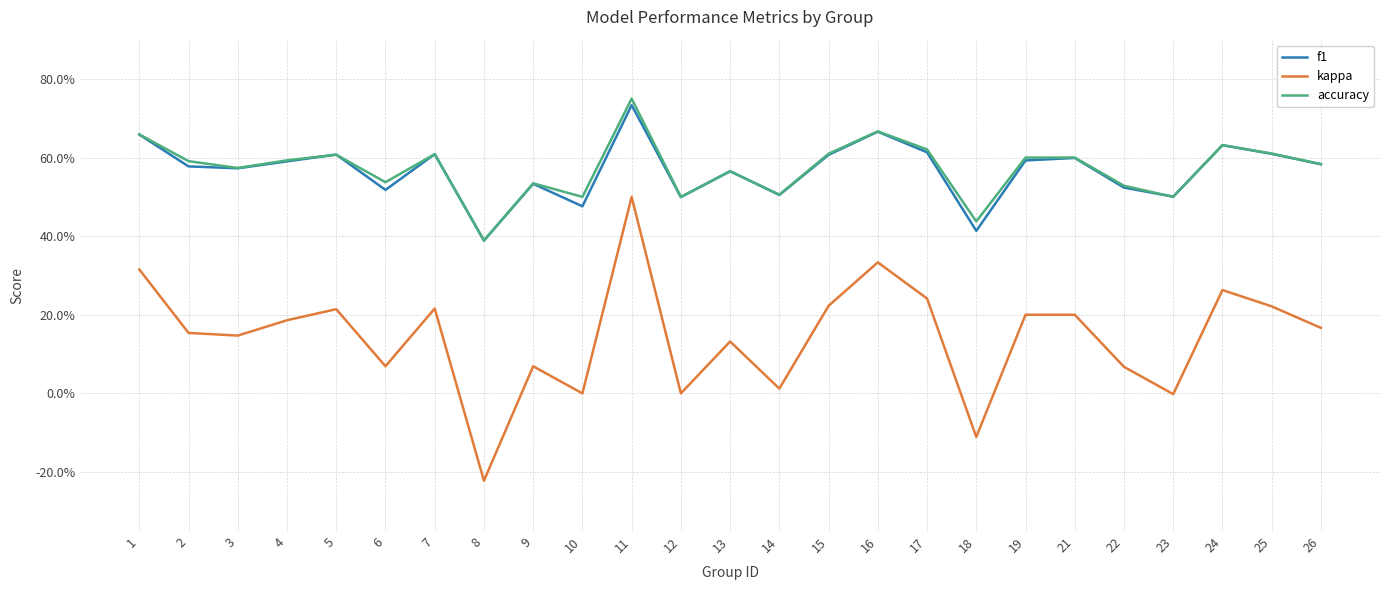

In accuracy, how many points are higher than both neighbors (excluding endpoints)?

7